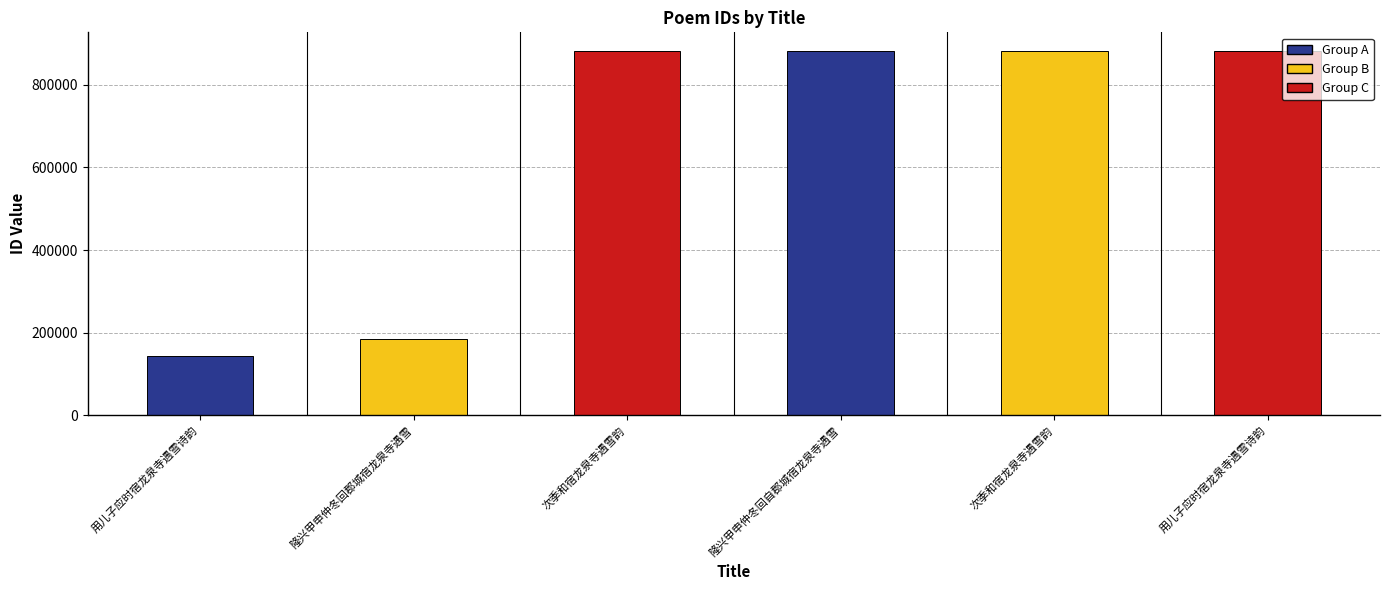

What is the average value?

643328